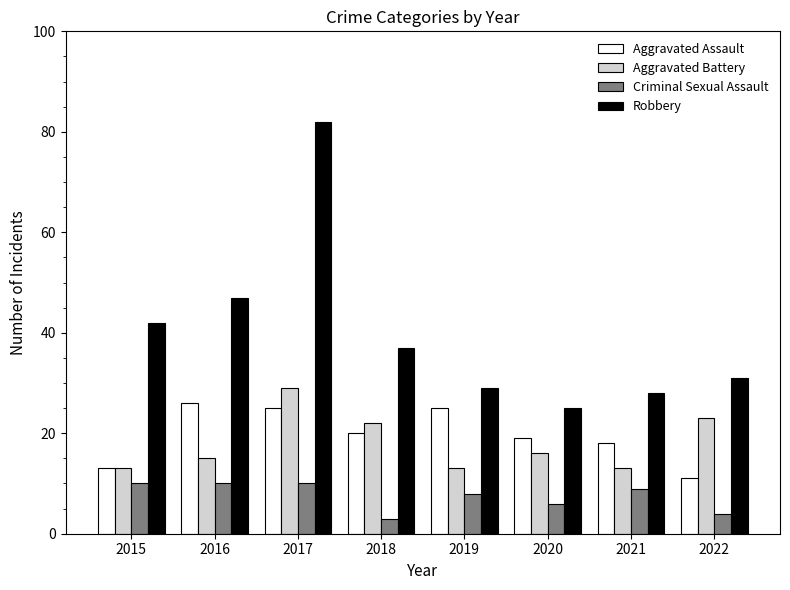

At which category is the sum across all series the highest?

2017